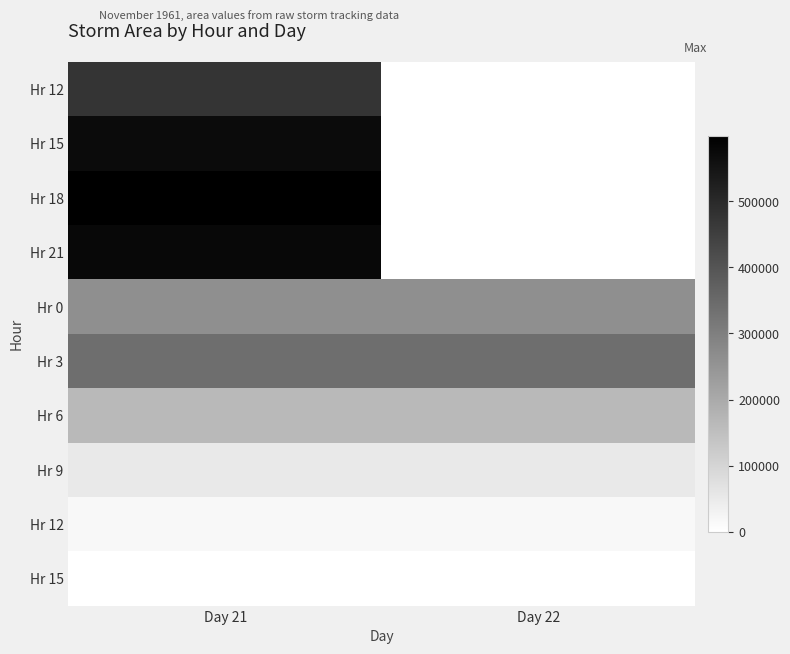

At how many categories does at least one series exceed 238645?

2